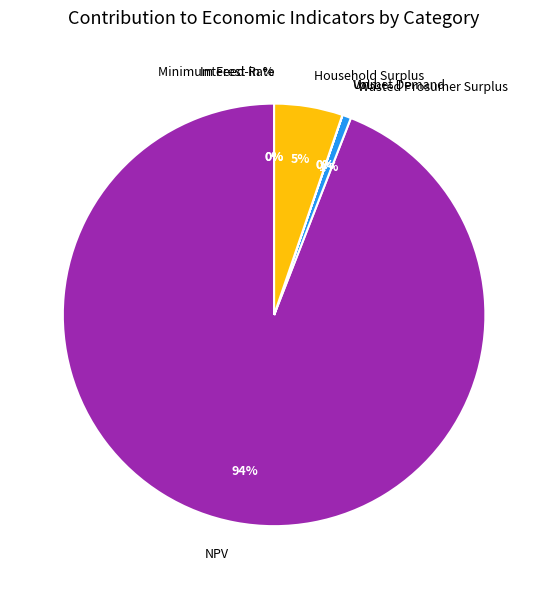

To the nearest percent, what is the average slice percentage?

14%